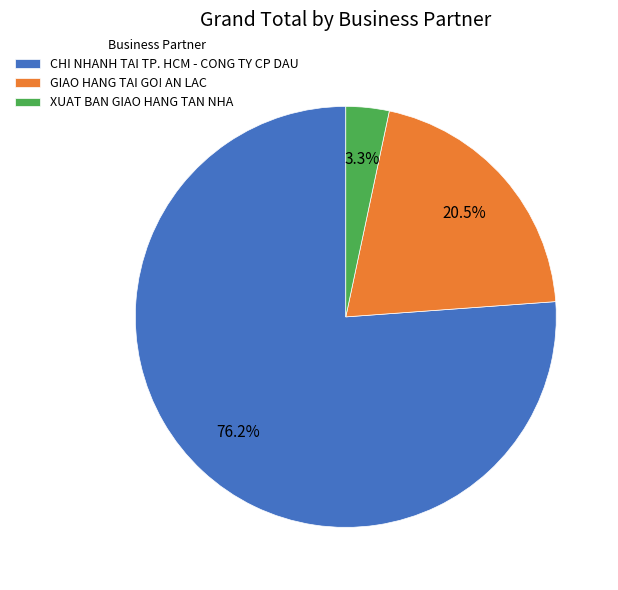

Which has a higher value, CHI NHANH TAI TP. HCM - CONG TY CP DAU or XUAT BAN GIAO HANG TAN NHA?

CHI NHANH TAI TP. HCM - CONG TY CP DAU